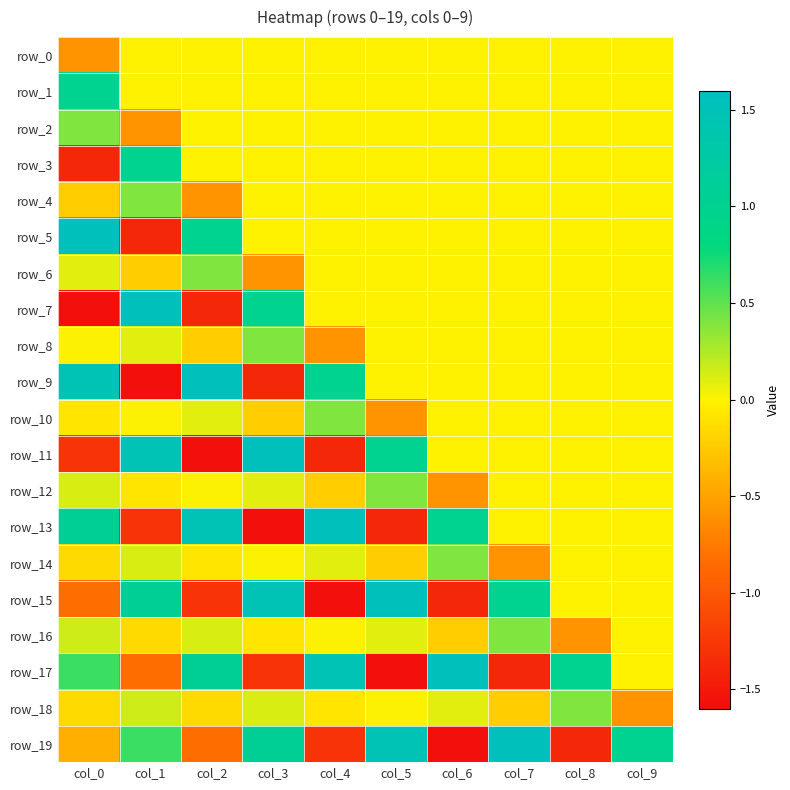

Rank the series at col_8 from lowest to highest value.

row_19, row_16, row_0, row_1, row_2, row_3, row_4, row_5, row_6, row_7, row_8, row_9, row_10, row_11, row_12, row_13, row_14, row_15, row_18, row_17